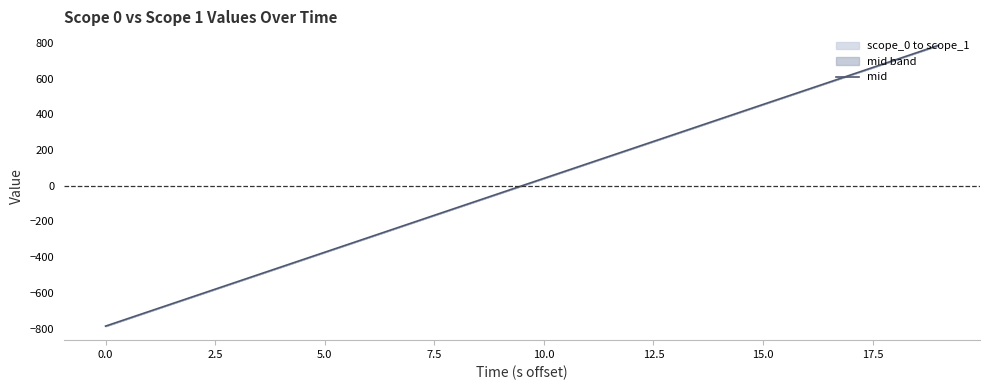

What is the minimum value for mid?

-786.2